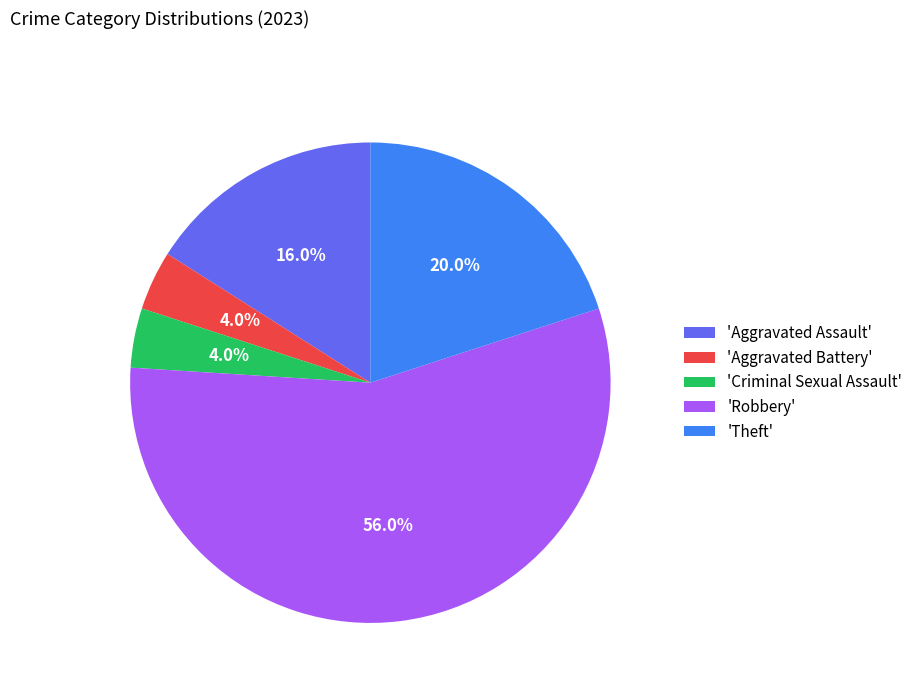

Count the number of slices in the pie.

5